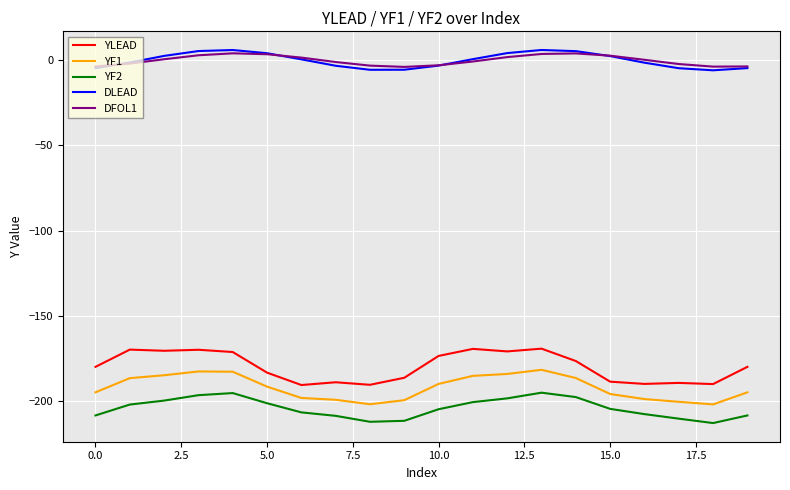

Which series has the widest spread of values?

YLEAD